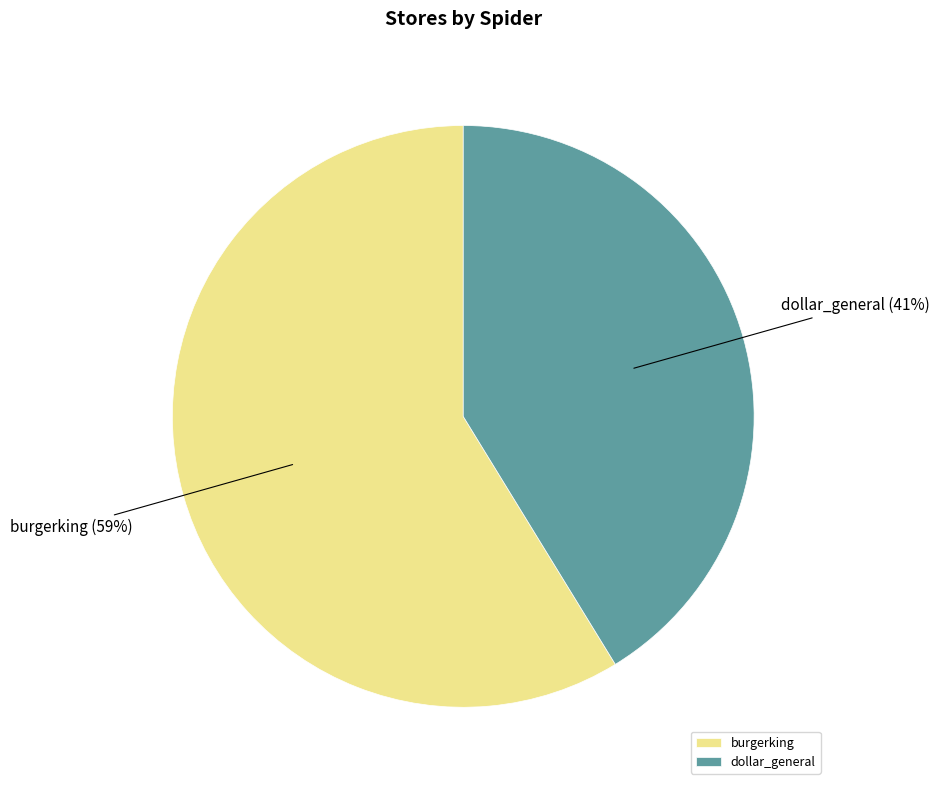

What percentage is the dollar_general slice, to the nearest percent?

41%